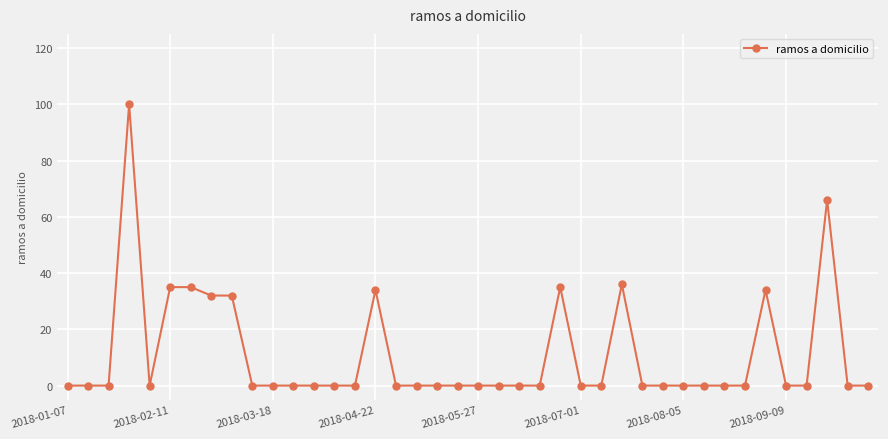

True or false: the data has more than 1 interior local peaks.

True